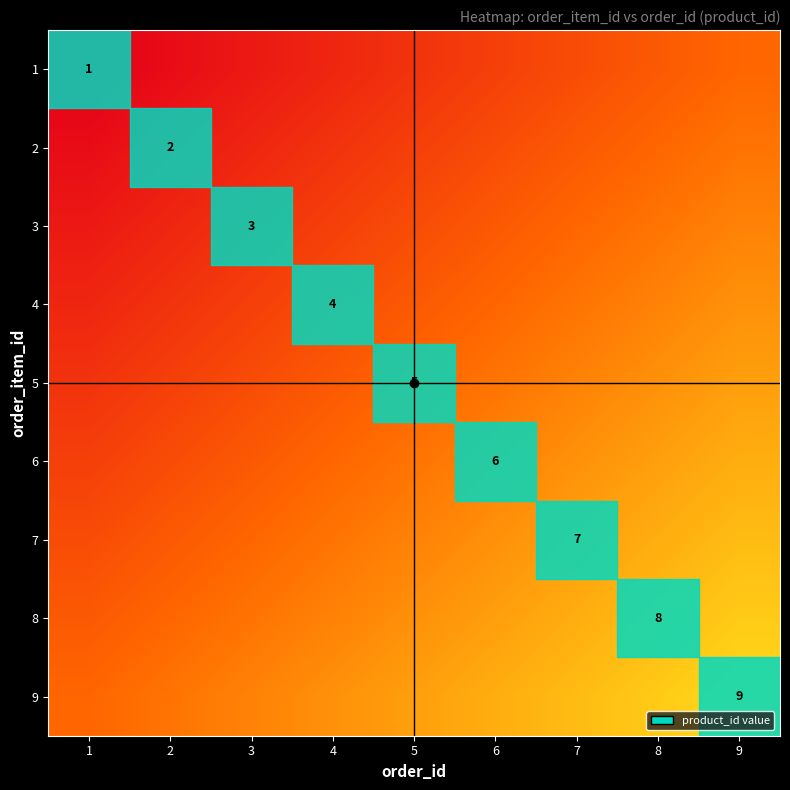

What is the spread (max minus min) of values at 6?

0.5